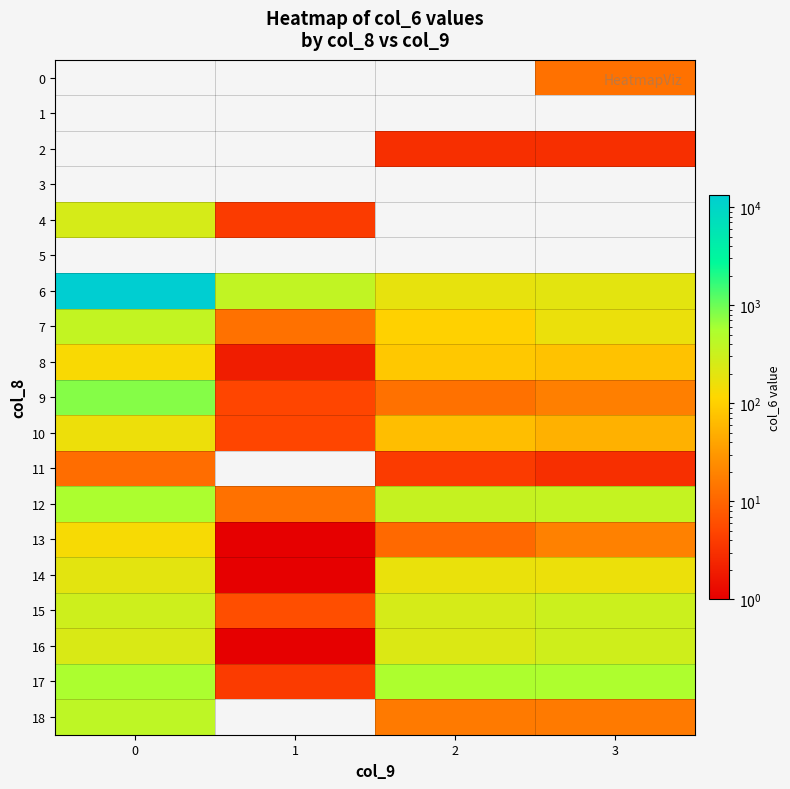

Rank the series by their maximum value, from lowest to highest.

1, 3, 5, 2, 11, 0, 8, 13, 10, 14, 4, 16, 15, 7, 18, 17, 12, 9, 6